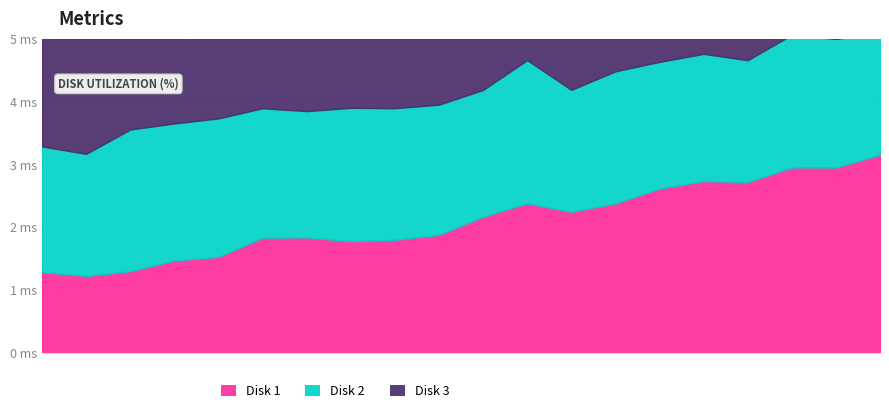

What is the average value of the Disk 3 series?

1.9